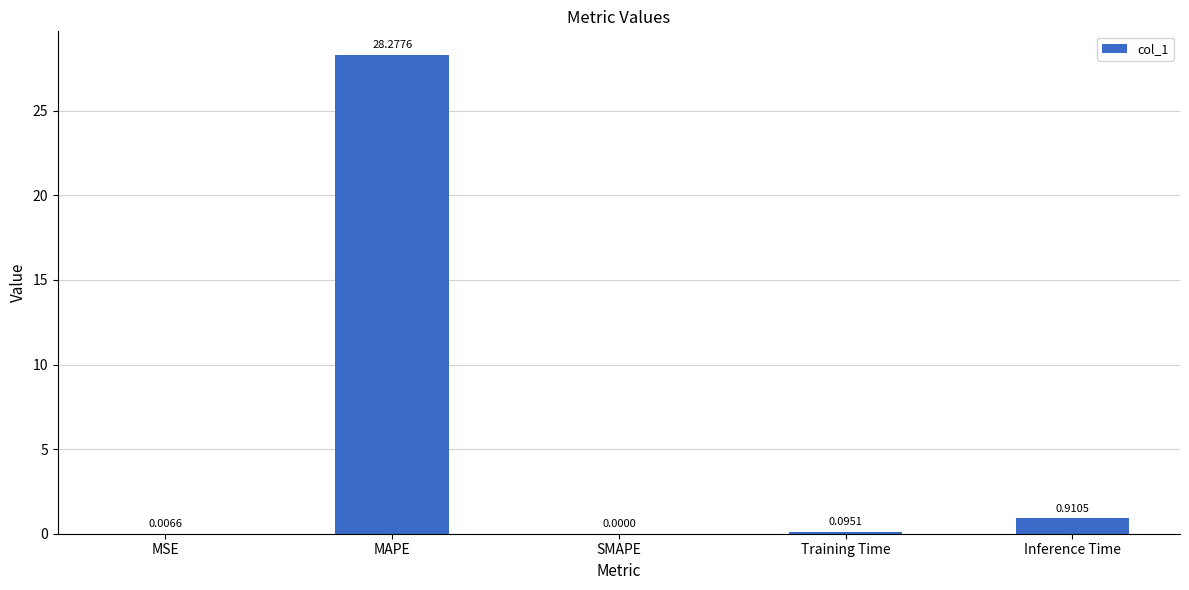

What is the sum of the values at Training Time and Inference Time?

1.0